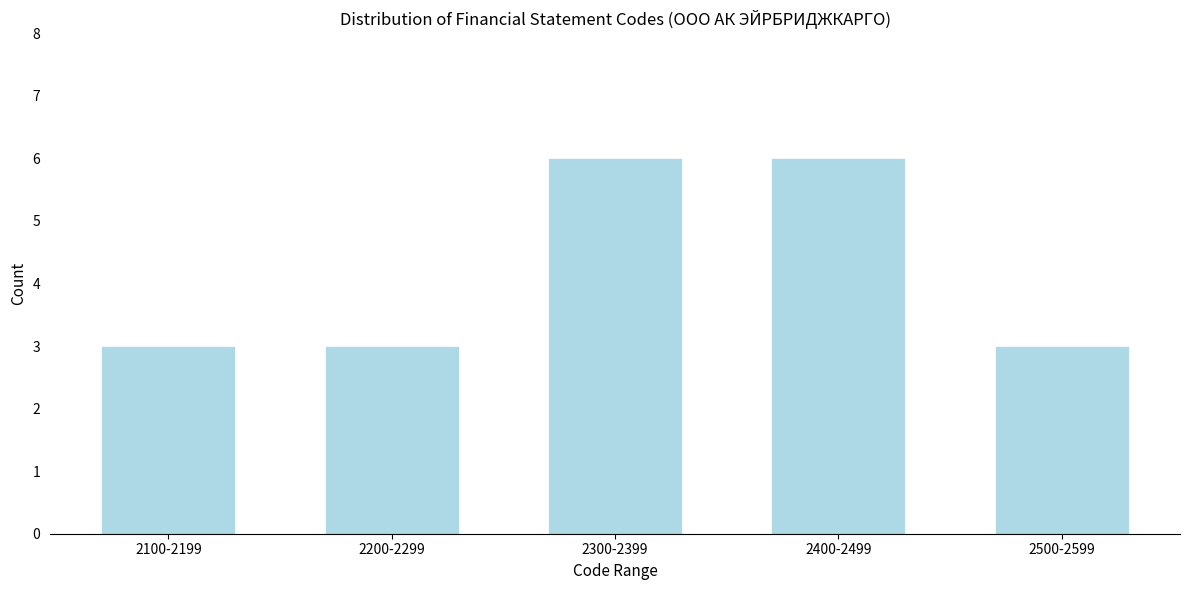

Reading left to right, extract all data points from this chart.

3	3	6	6	3